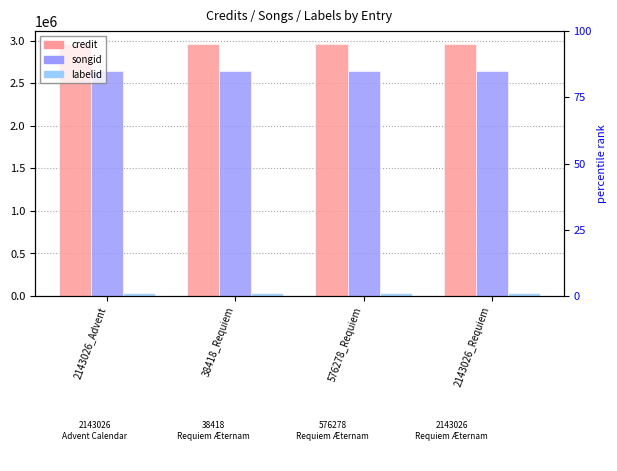

Reading left to right, transcribe all the data shown in this chart.

credit: 2143026_Advent=2965988	38418_Requiem=2966019	576278_Requiem=2966019	2143026_Requiem=2966019
songid: 2143026_Advent=2646639	38418_Requiem=2646732	576278_Requiem=2646732	2143026_Requiem=2646732
labelid: 2143026_Advent=36174	38418_Requiem=36174	576278_Requiem=36174	2143026_Requiem=36174